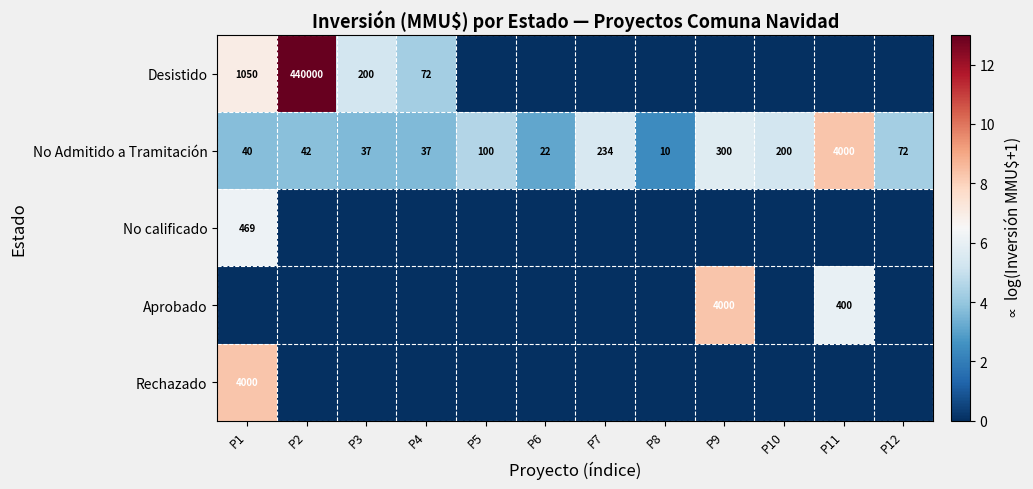

Where is No Admitido a Tramitación nearest to the value 2005?

P9